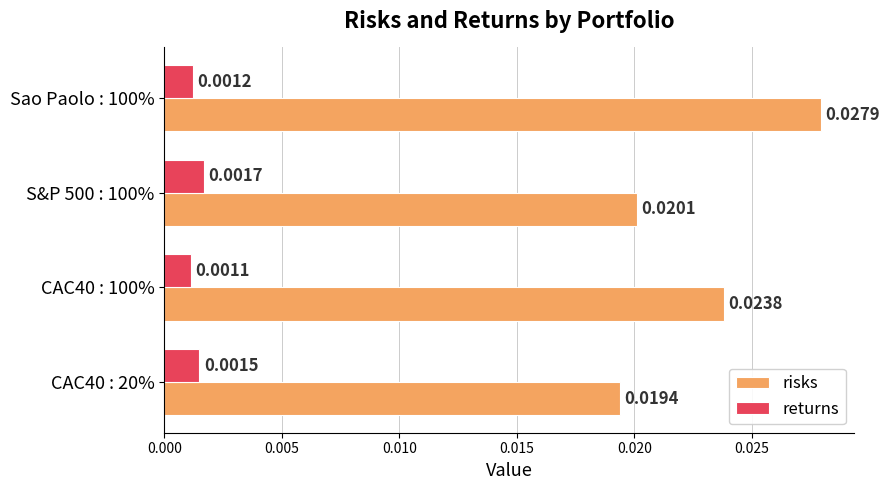

Is the value of risks at Sao Paolo : 100% greater than the value of returns at Sao Paolo : 100%?

Yes